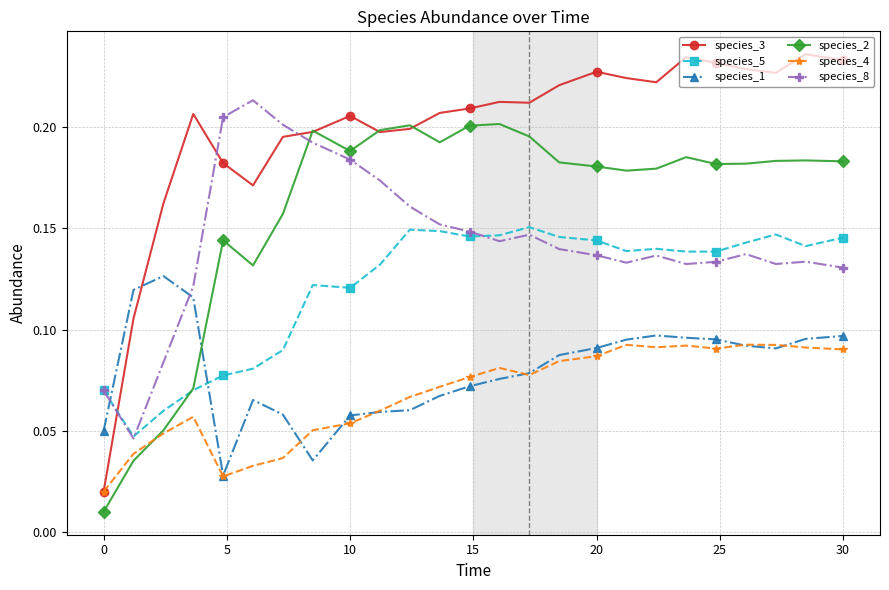

How many intersections are there between species_1 and species_2?

1